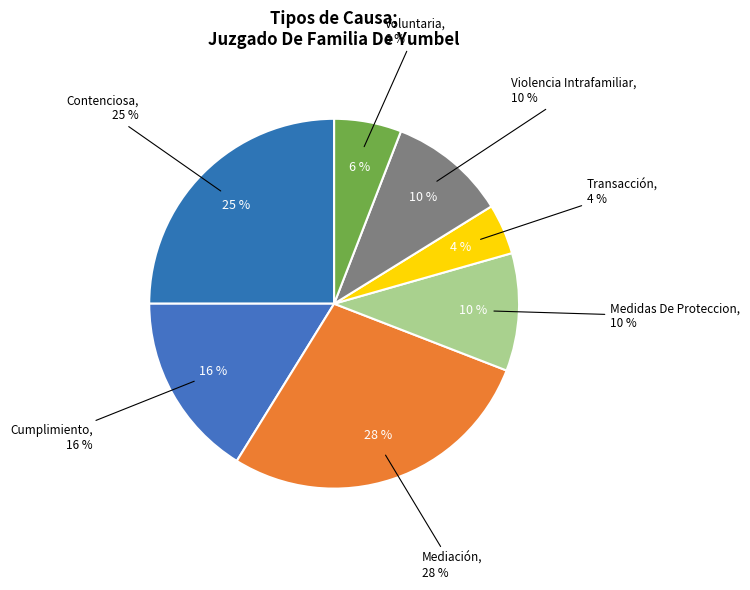

What percentage is the Mediación slice, to the nearest percent?

28%